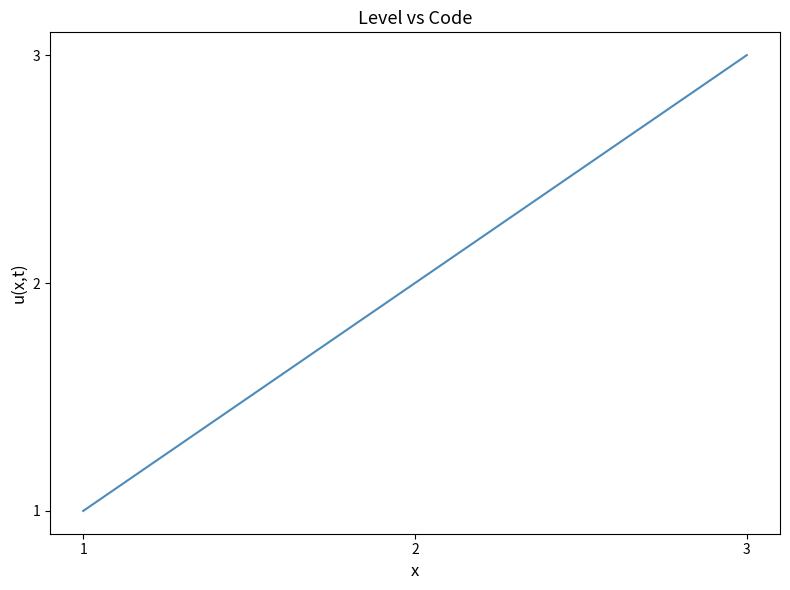

Rank the categories by value from lowest to highest.

1, 2, 3